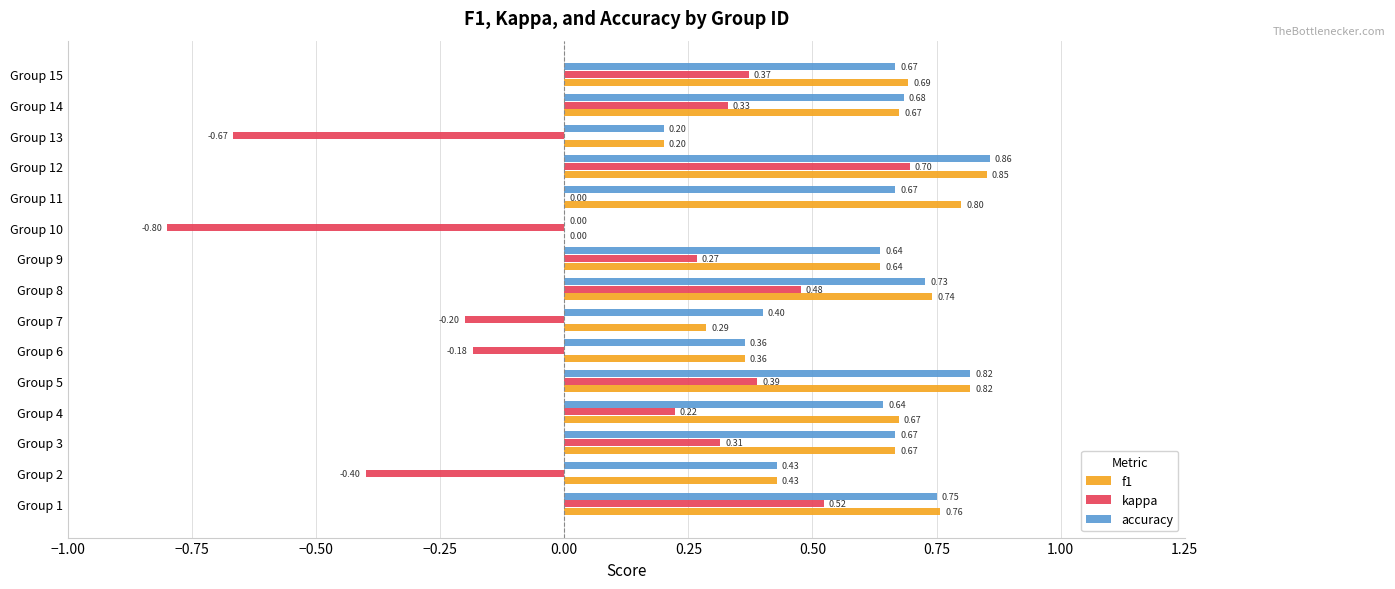

What are all the series names shown in the legend?

f1, kappa, accuracy